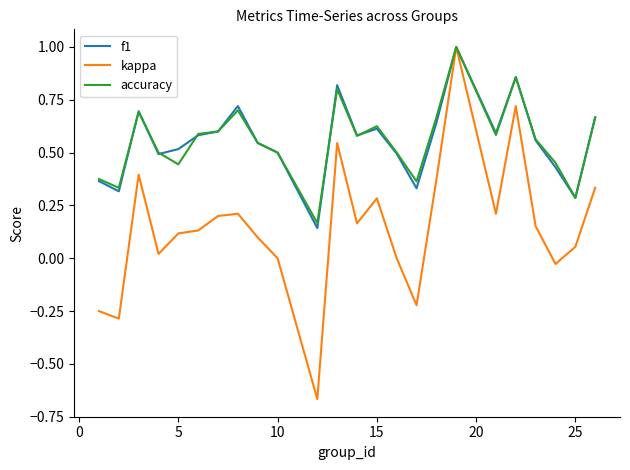

What is the maximum value for f1?

1.0